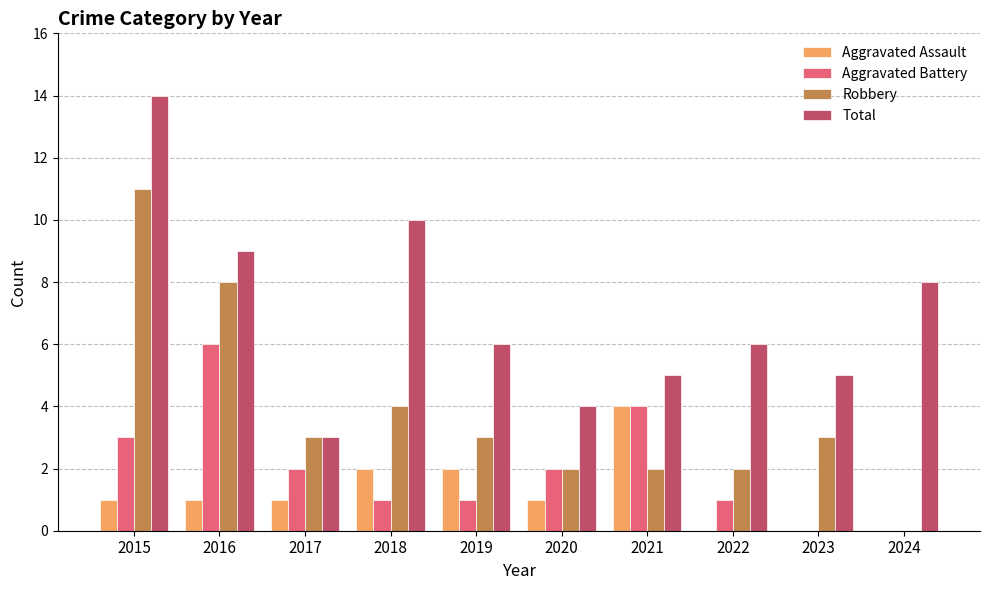

Which series has the largest total across all categories?

Total